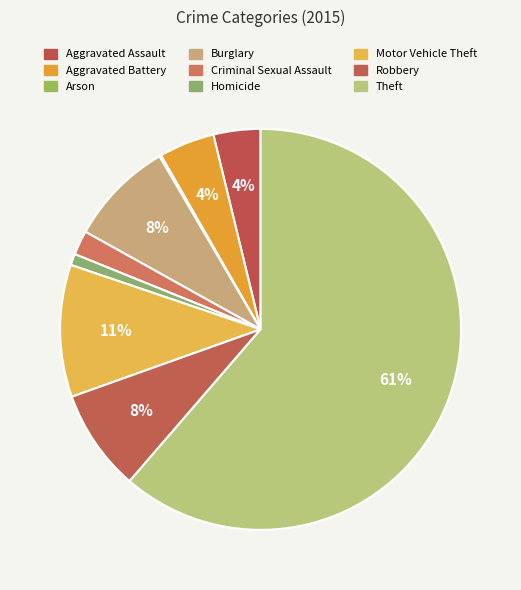

How much of the chart is everything except Theft?

38.7%